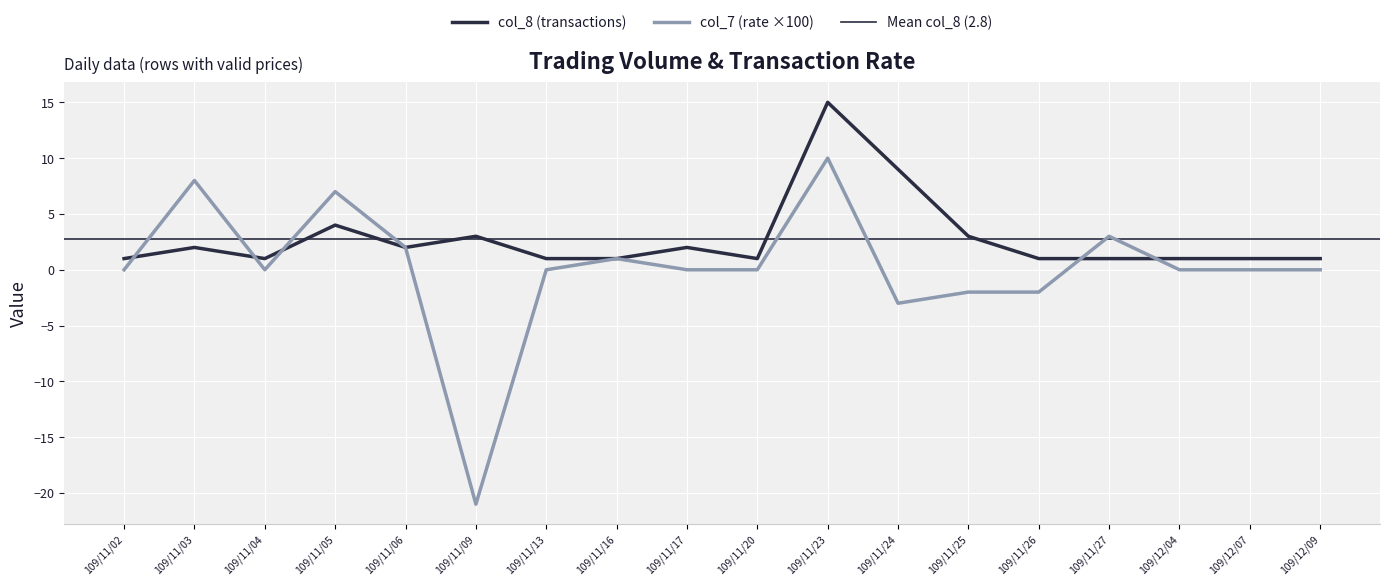

How many lines are shown in the chart?

2